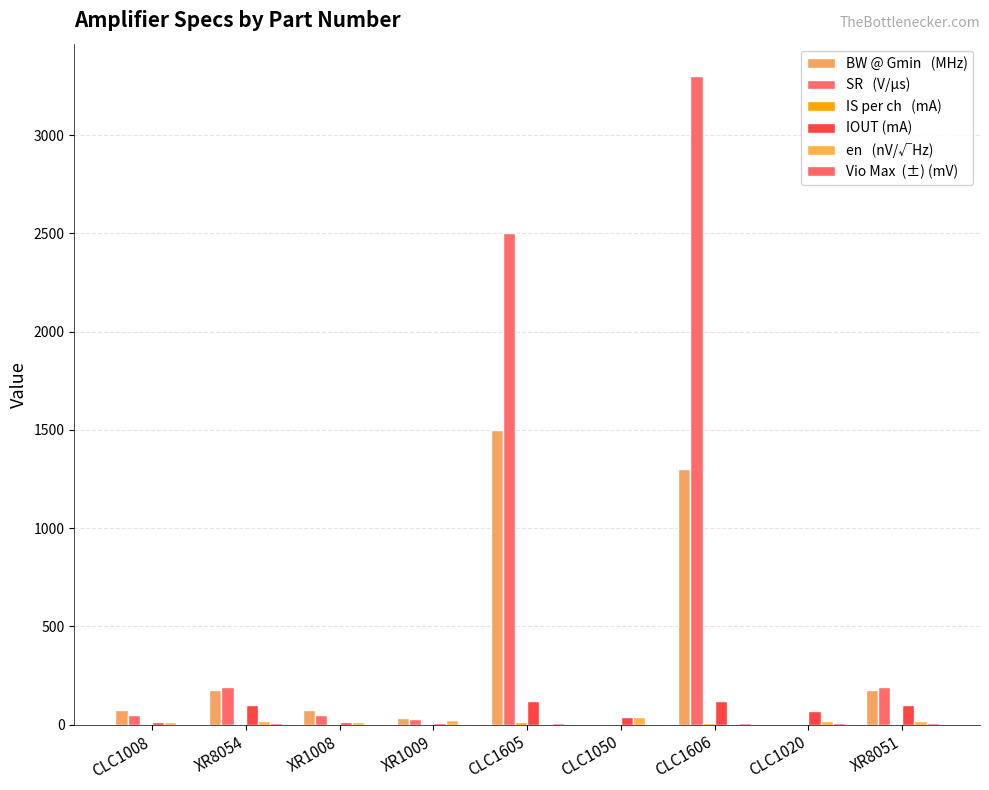

What is the total value across all series at XR1009?

96.7